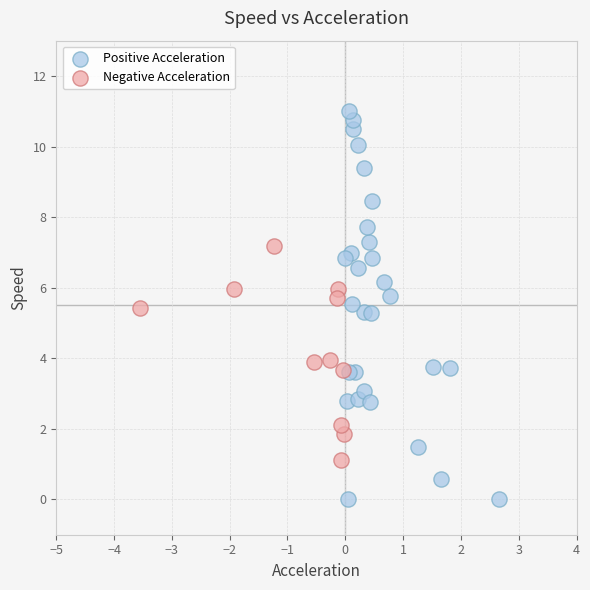

Which series contains the highest Y value?

Positive Acceleration